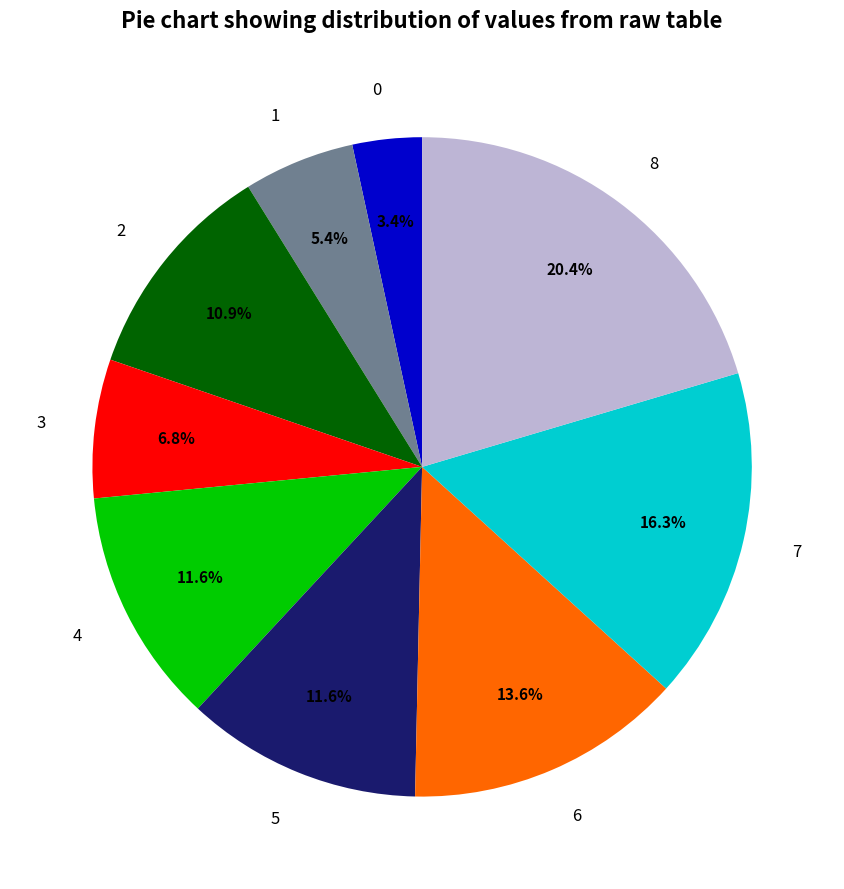

Does any single category account for the majority?

No